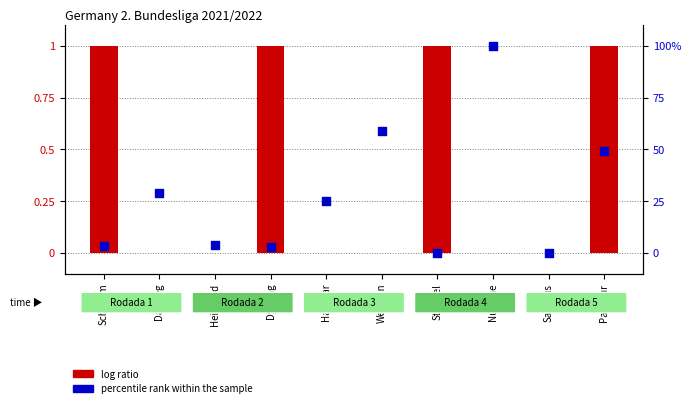

Which series contains the highest Y value?

log ratio